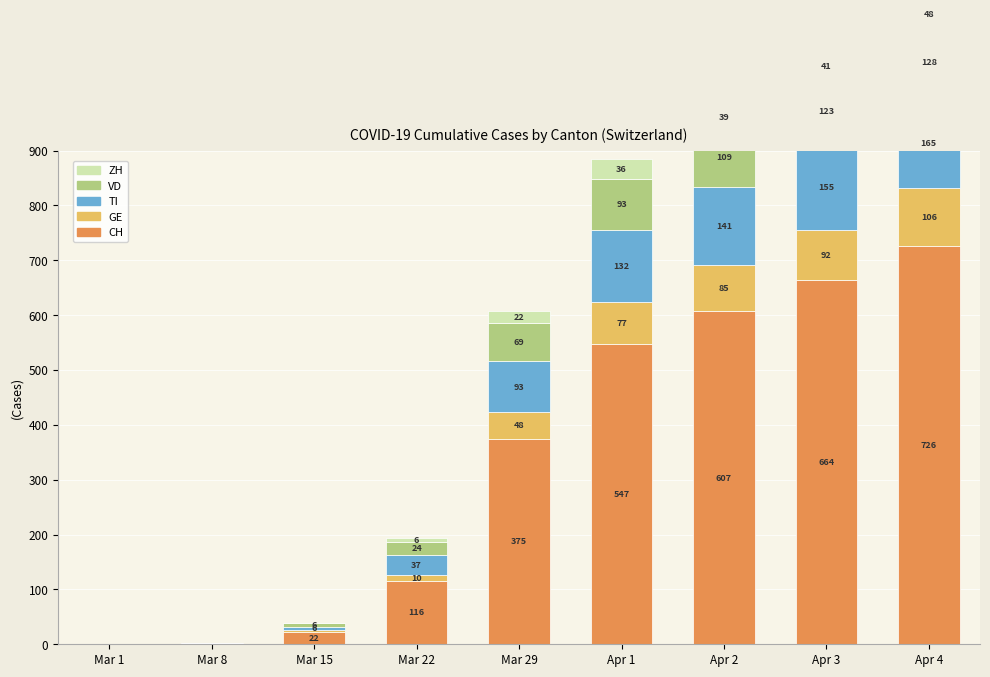

What is the value of the CH bar at the 4th from the left?

116